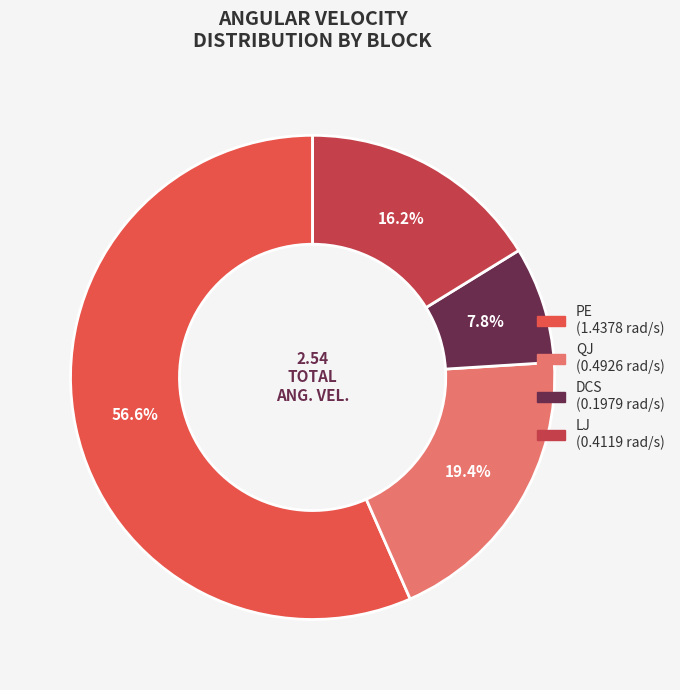

To the nearest percent, what is the average slice percentage?

25%